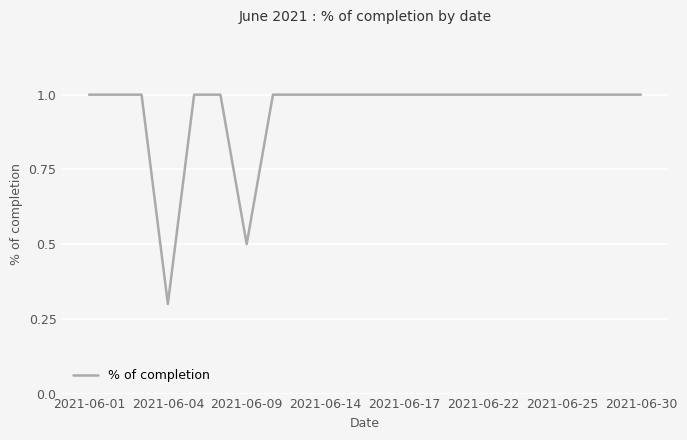

How many values are between 1 and 2?

20